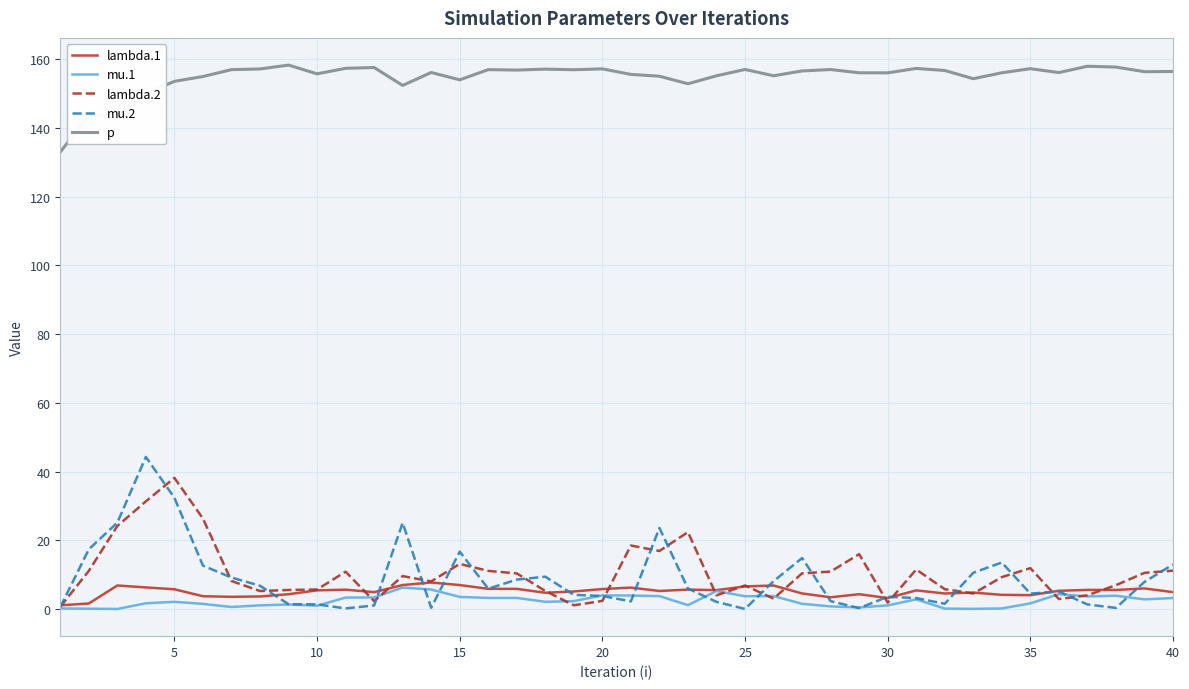

Rank the series by their maximum value, from highest to lowest.

p, mu.2, lambda.2, lambda.1, mu.1